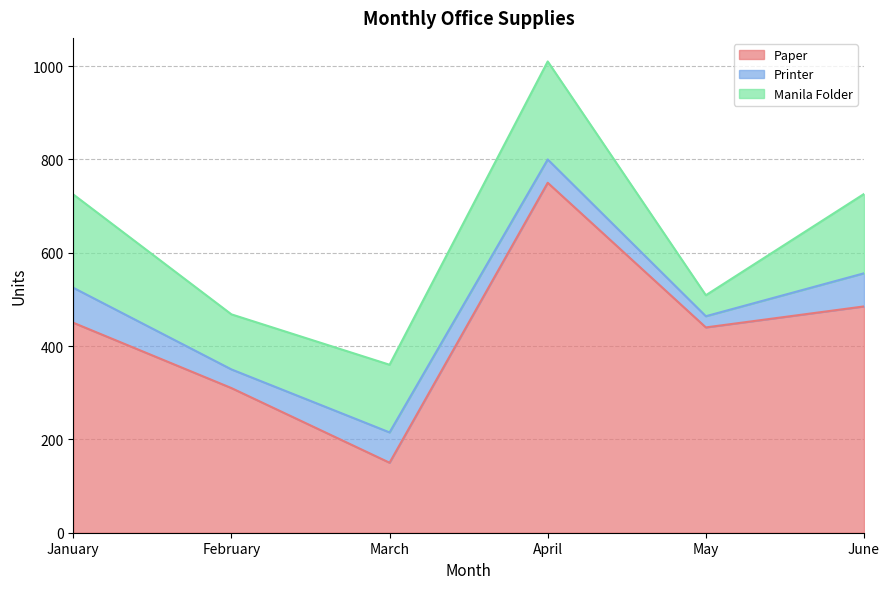

What is the average value of the Printer series?

54